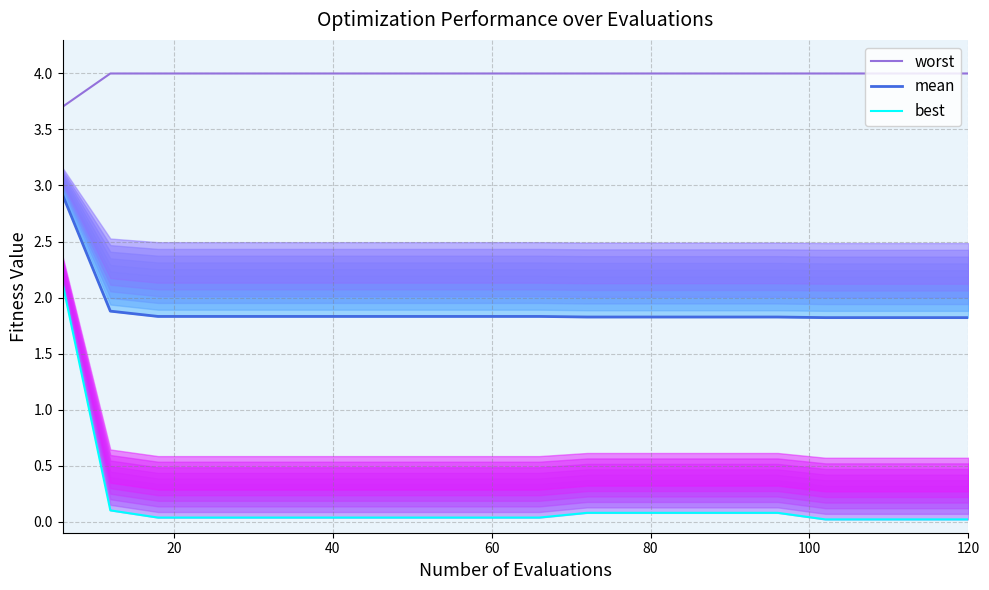

Does the chart display data point markers on the line(s)?

No